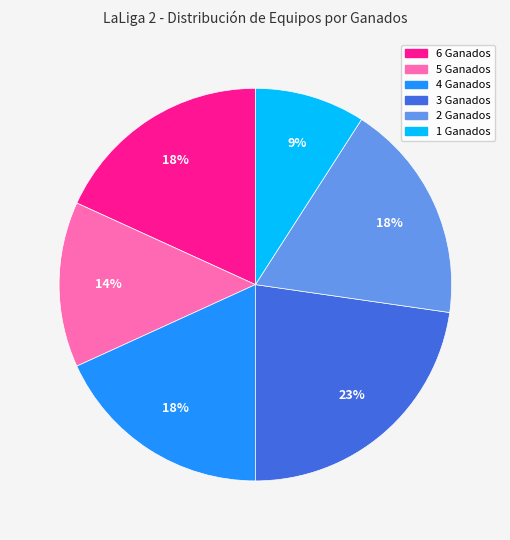

Combined, do 4 Ganados and 3 Ganados account for over 50%?

No